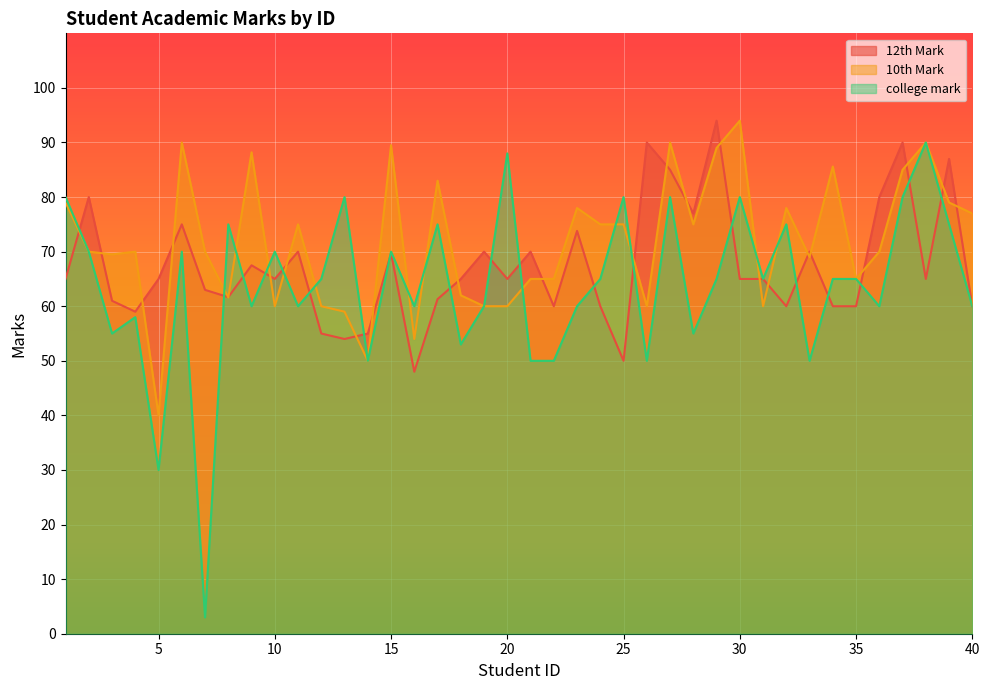

At 17, list the series in order from largest to smallest.

10th Mark, college mark, 12th Mark